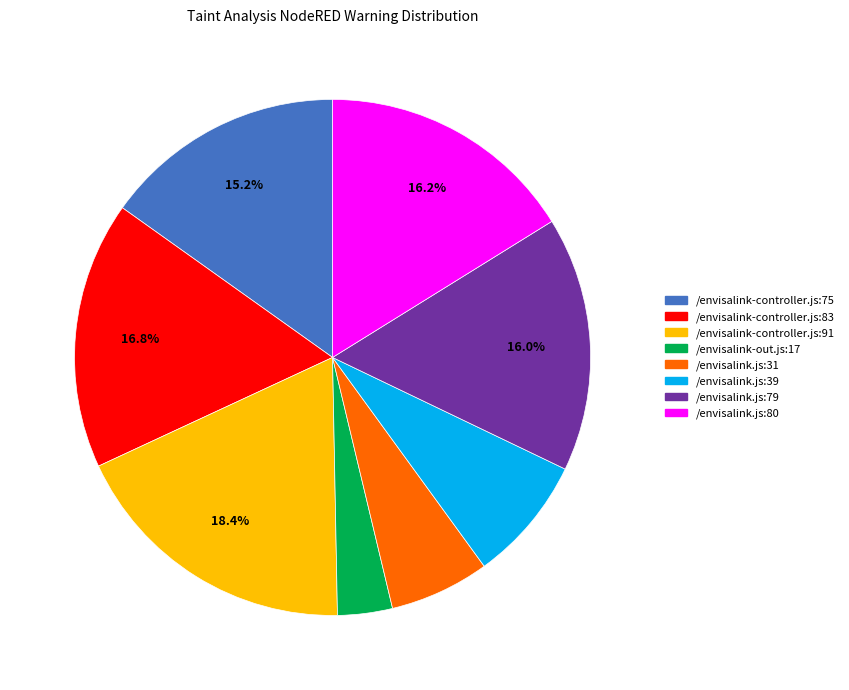

True or false: /envisalink-controller.js:83 accounts for 26% of the total.

False